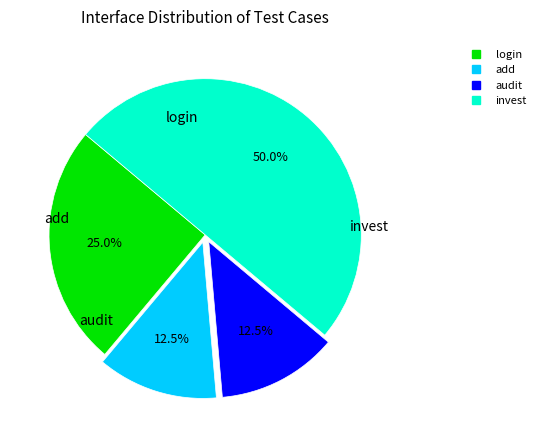

Is the sum of invest and audit greater than half?

Yes